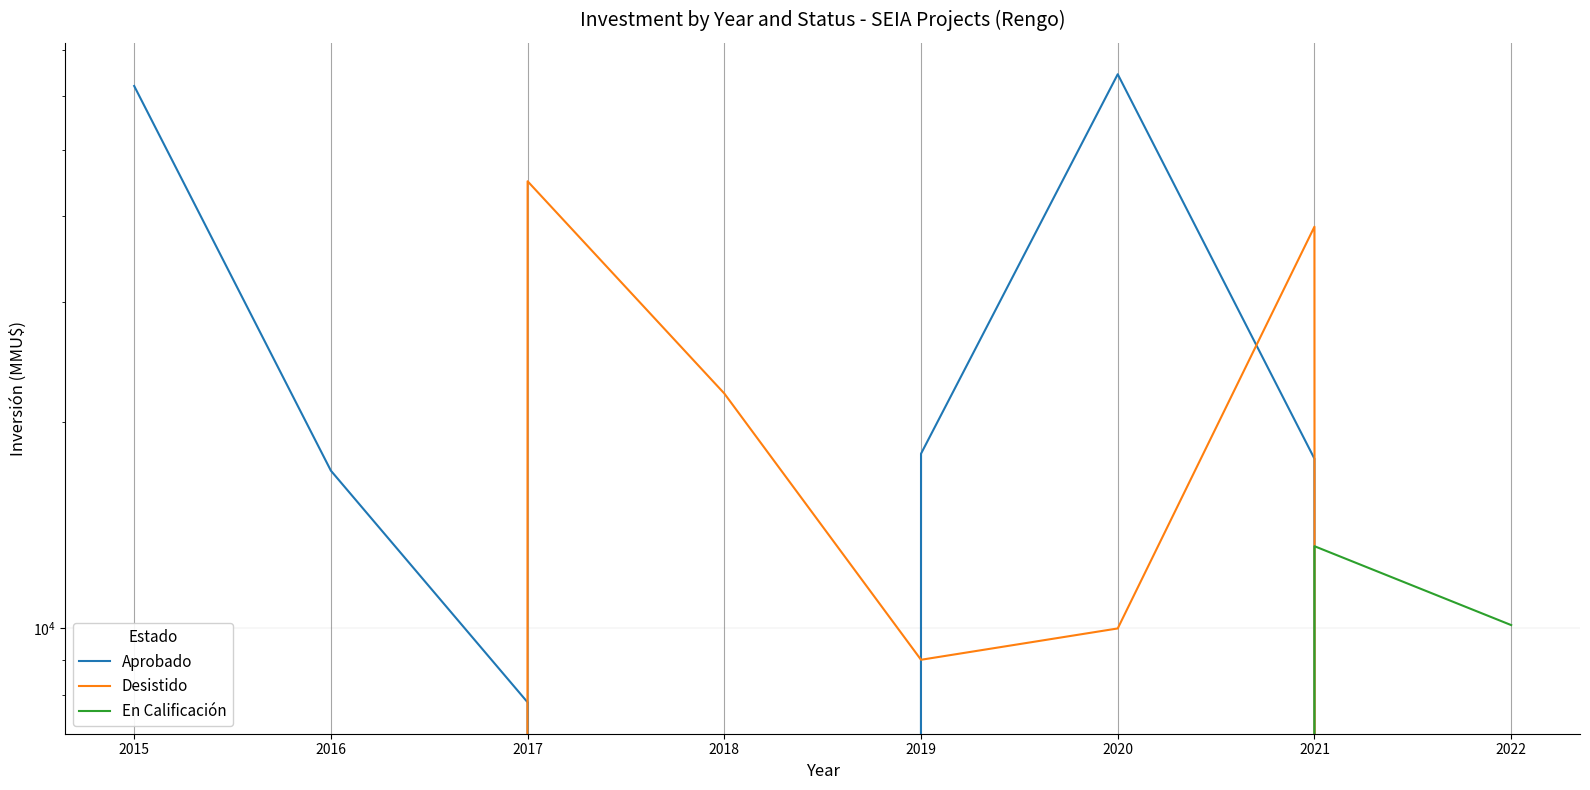

At how many categories does at least one series exceed 17213?

6